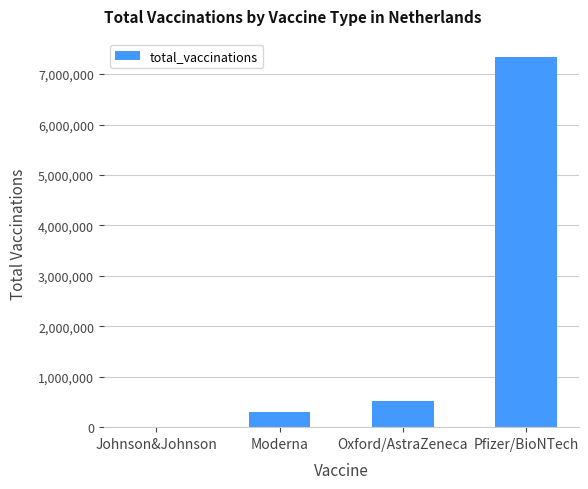

What is the change in value from Johnson&Johnson to Pfizer/BioNTech?

+7335715